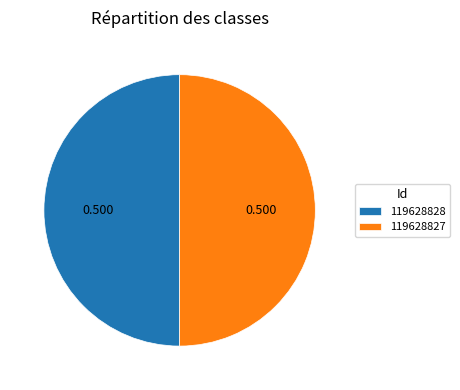

The 119628827 slice represents 63% of the pie. True or false?

False